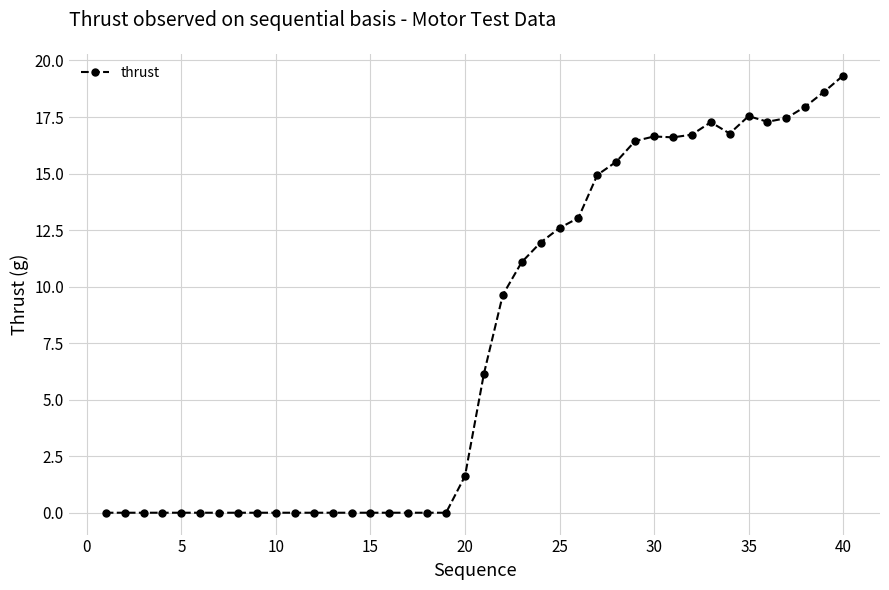

What is the greatest value displayed?

19.3